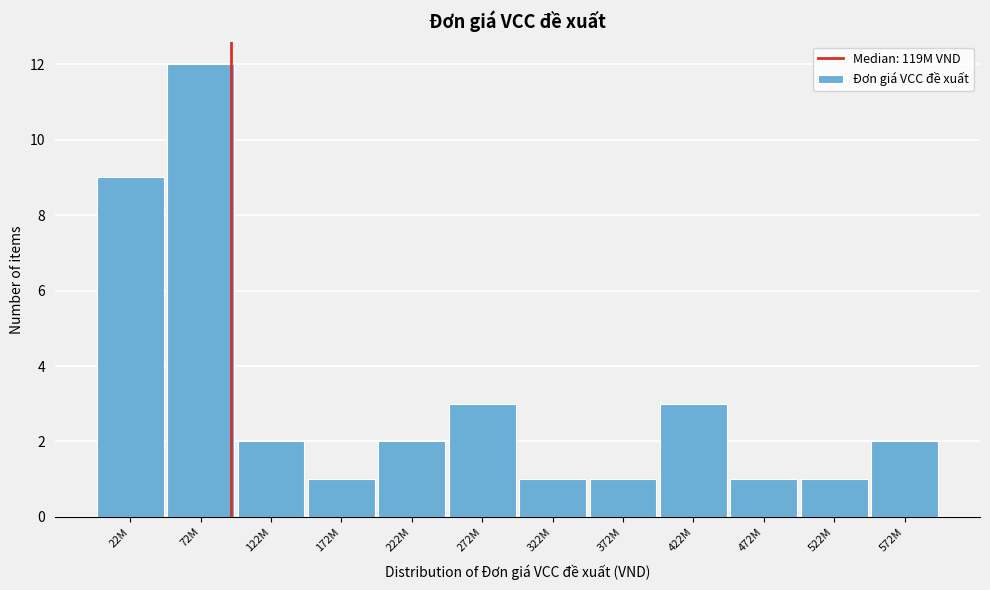

Reading right to left, extract all data points from this chart.

2	1	1	3	1	1	3	2	1	2	12	9